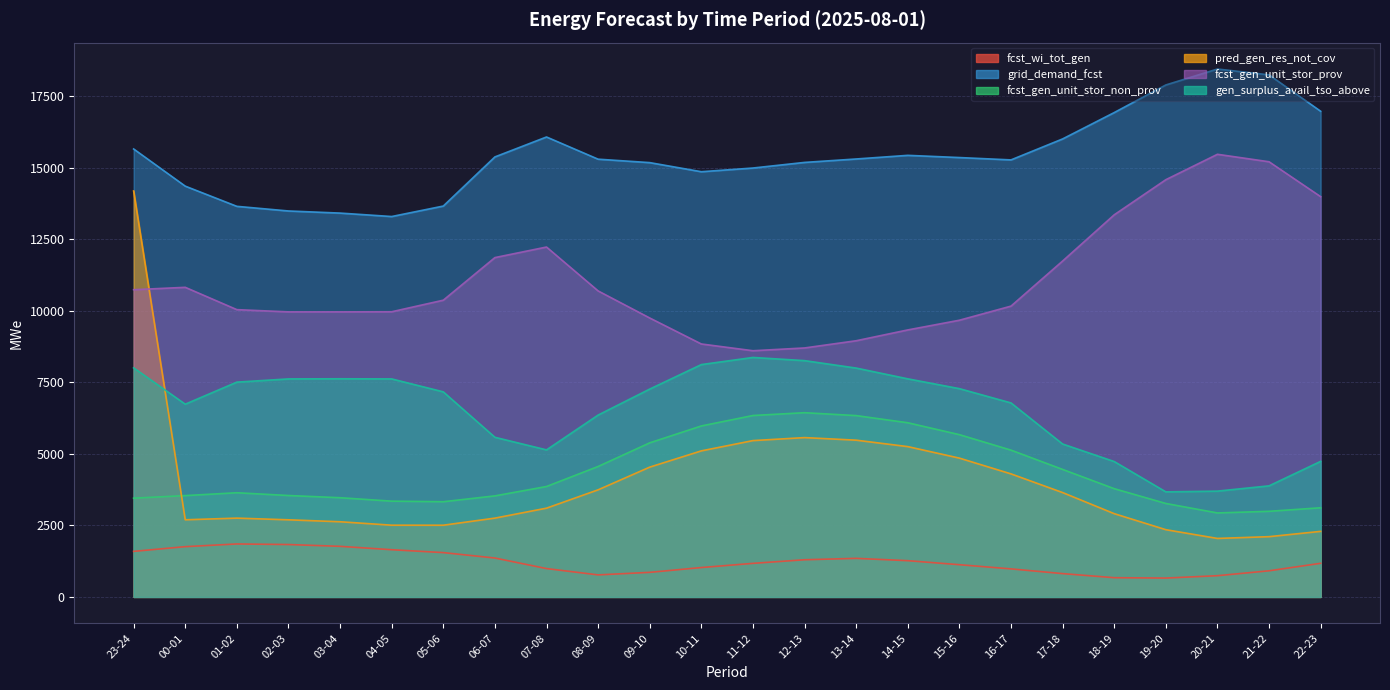

How many distinct data groups are displayed?

6